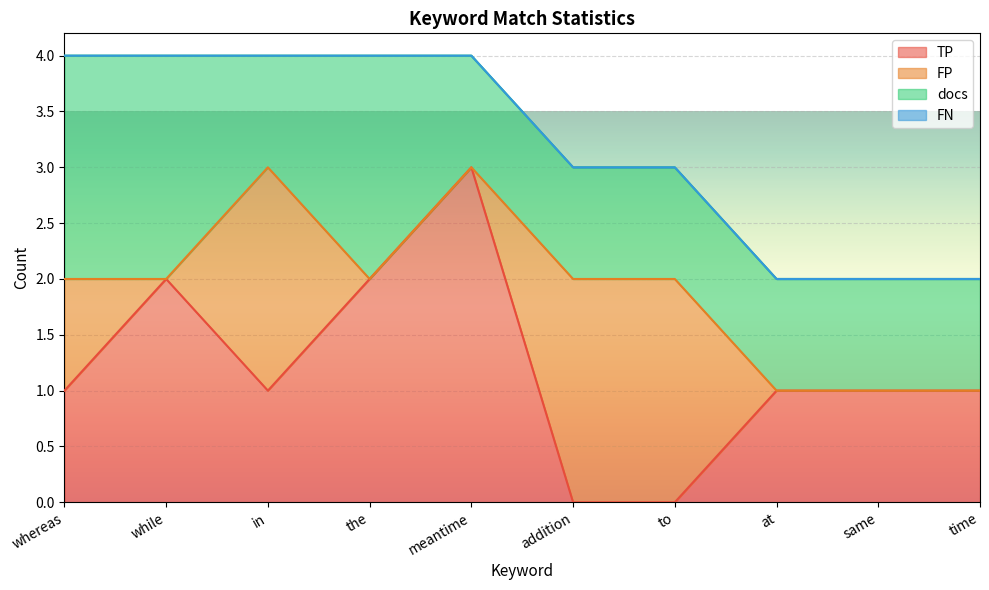

Which has a higher value, same or addition?

same